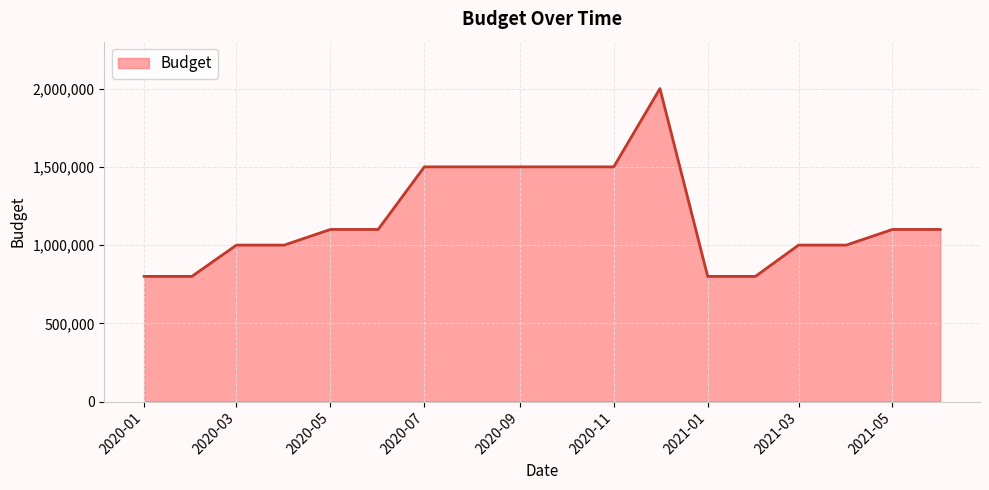

How many lines are shown in the chart?

1